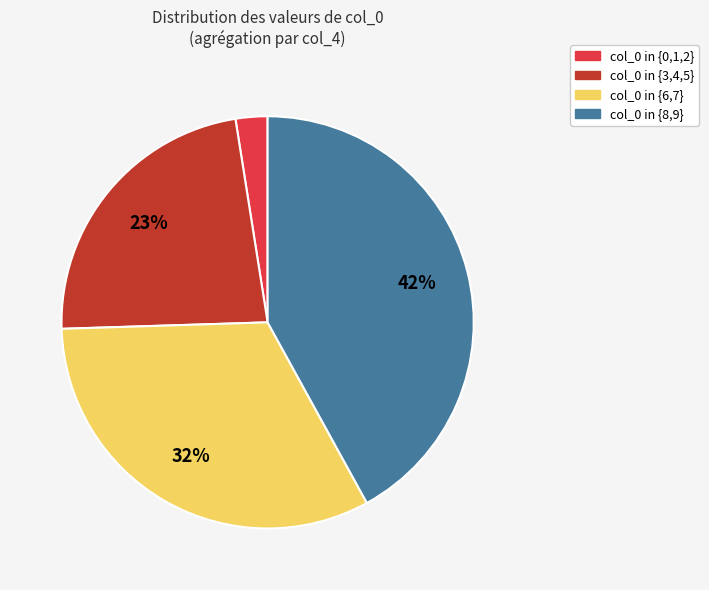

To the nearest percent, what percentage of the pie is col_0 in {6,7}?

32%